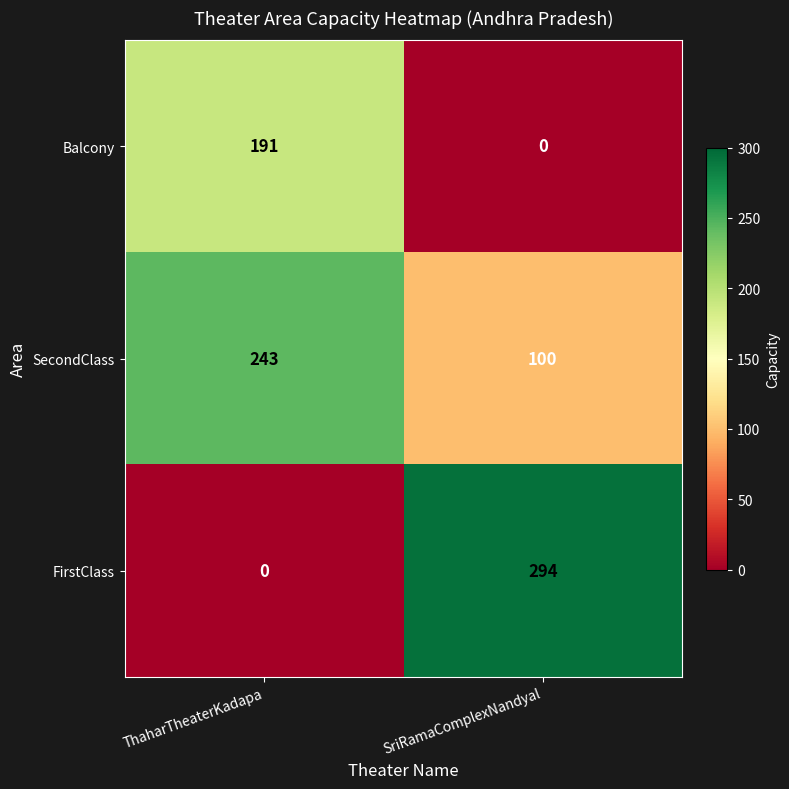

Which series has the widest spread of values?

FirstClass